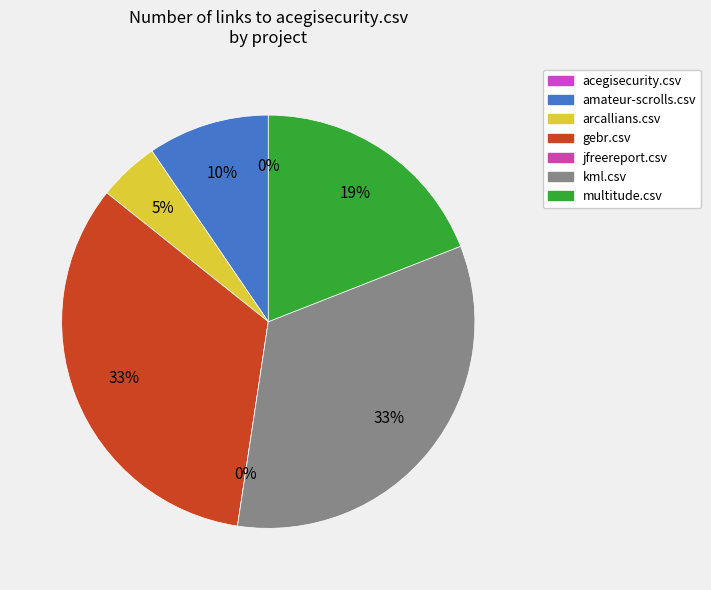

What percentage is NOT represented by acegisecurity.csv?

100.0%